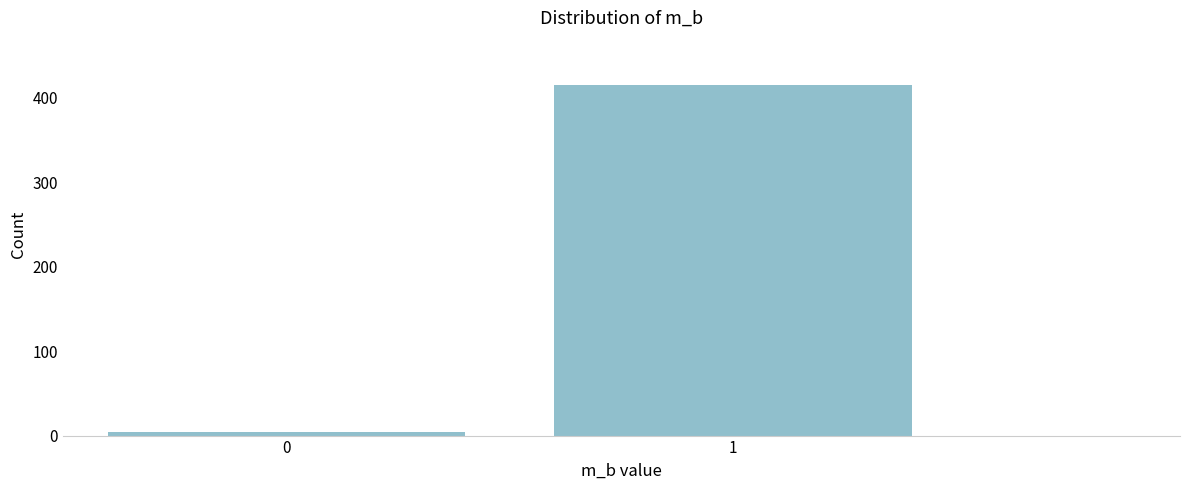

Reading right to left, transcribe all the data shown in this chart.

415	4